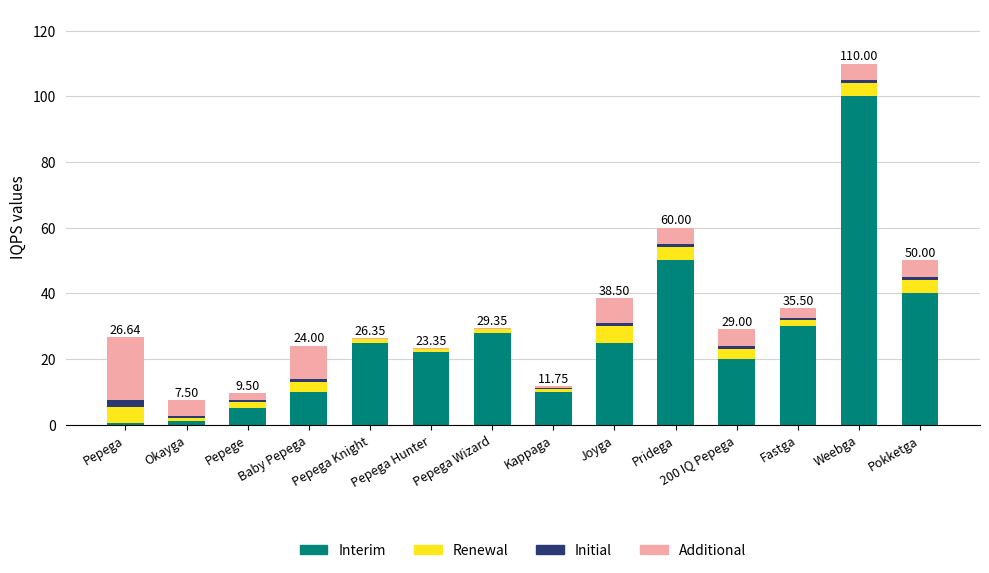

Does the chart contain stacked bars?

Yes